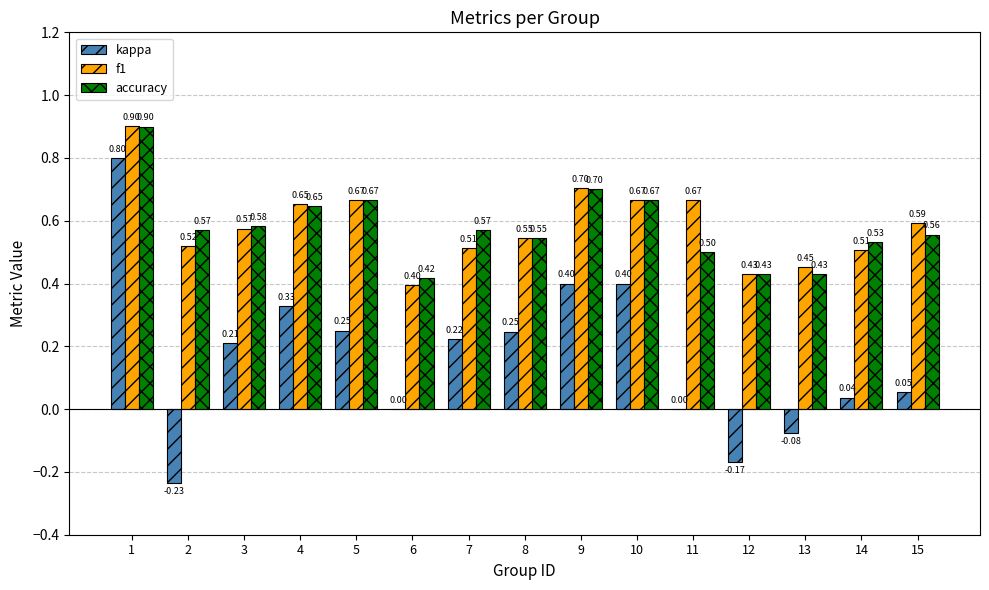

What are all the series names shown in the legend?

kappa, f1, accuracy